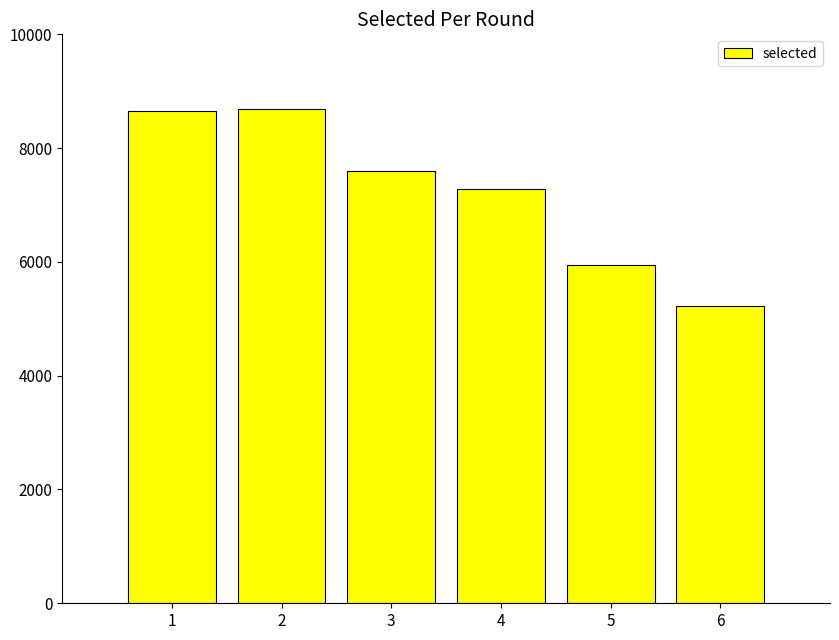

What is the average value?

7229